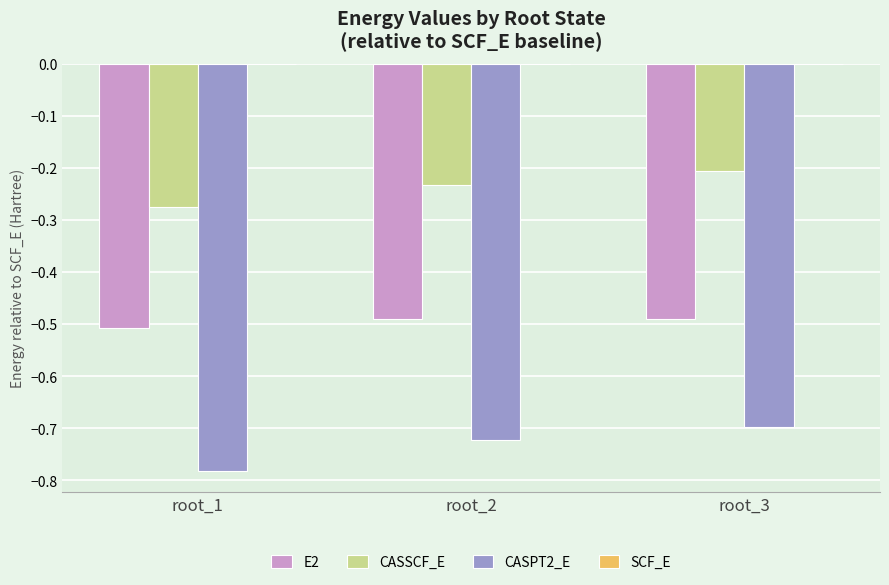

At which label is CASPT2_E closest to 0?

root_3